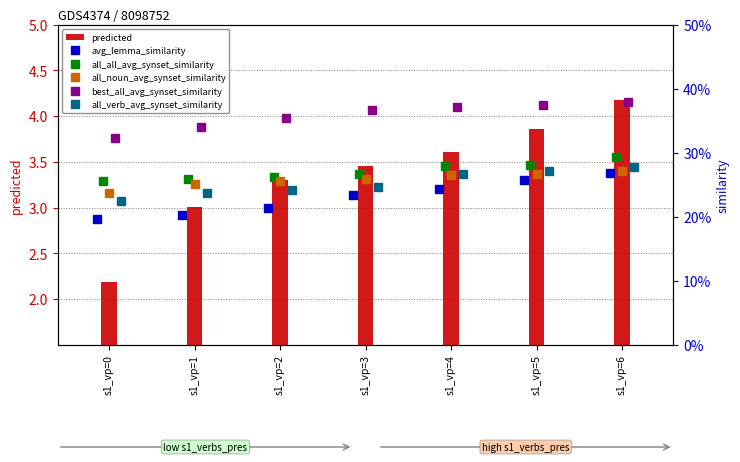

Which has a higher value, s1_vp=1 or s1_vp=3?

s1_vp=3